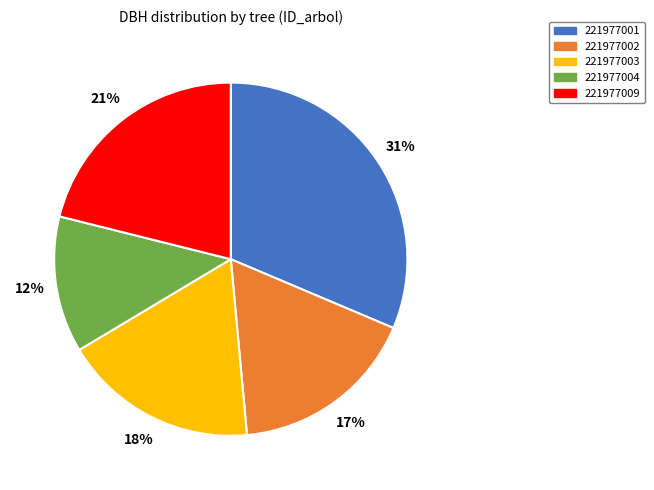

Approximately how many times larger is the value at 221977004 compared to 221977009?

0.6